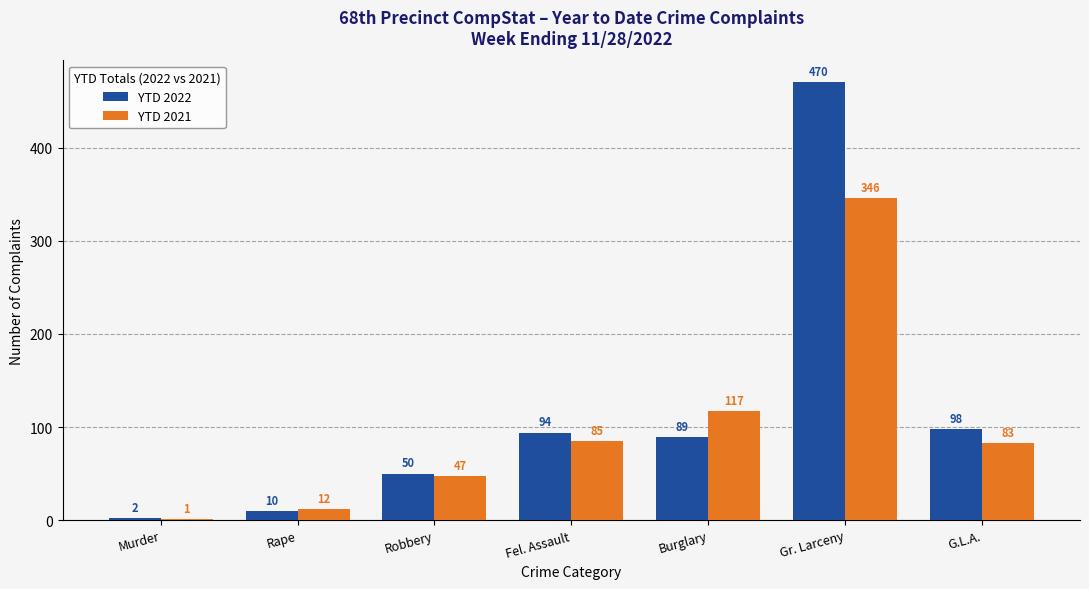

At which label does YTD 2021 first exceed 83?

Fel. Assault